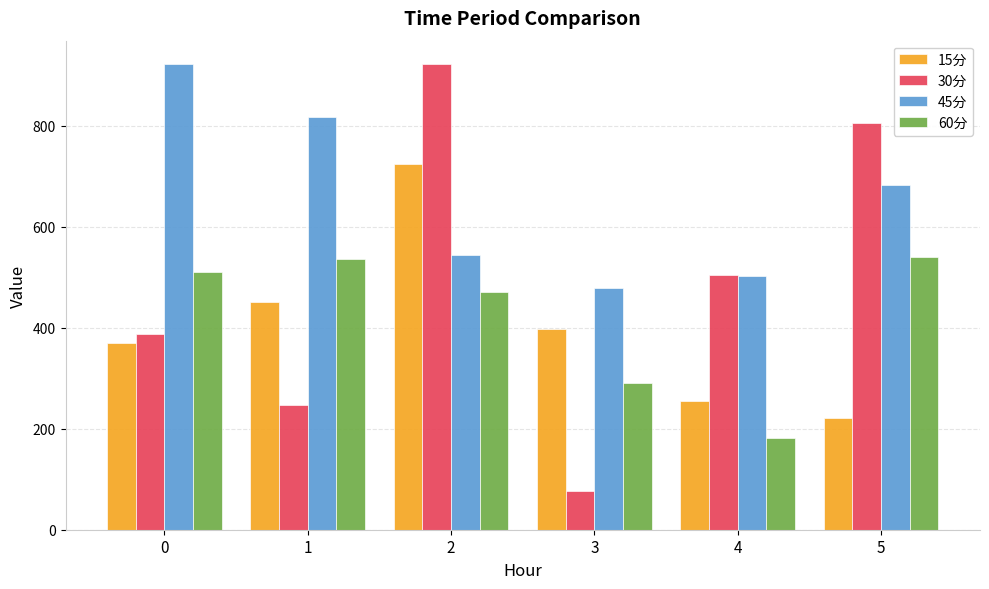

What are all the series names shown in the legend?

15分, 30分, 45分, 60分